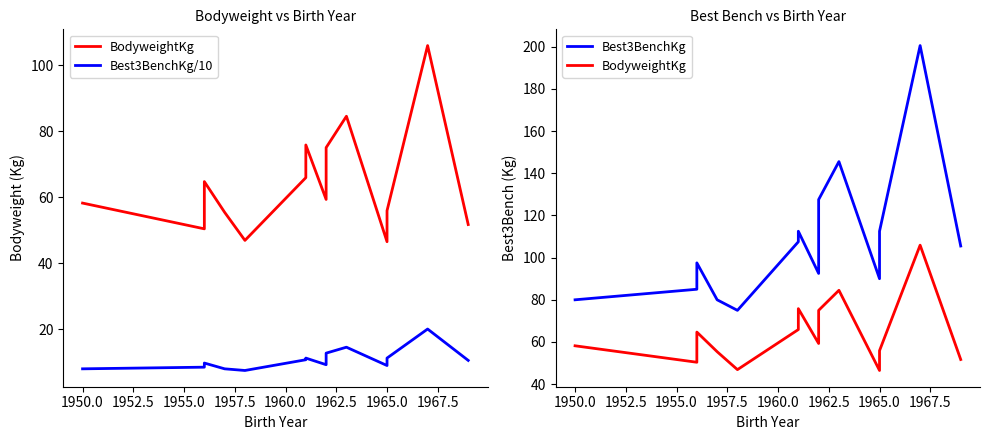

How many interior local valleys does the BodyweightKg series have?

4